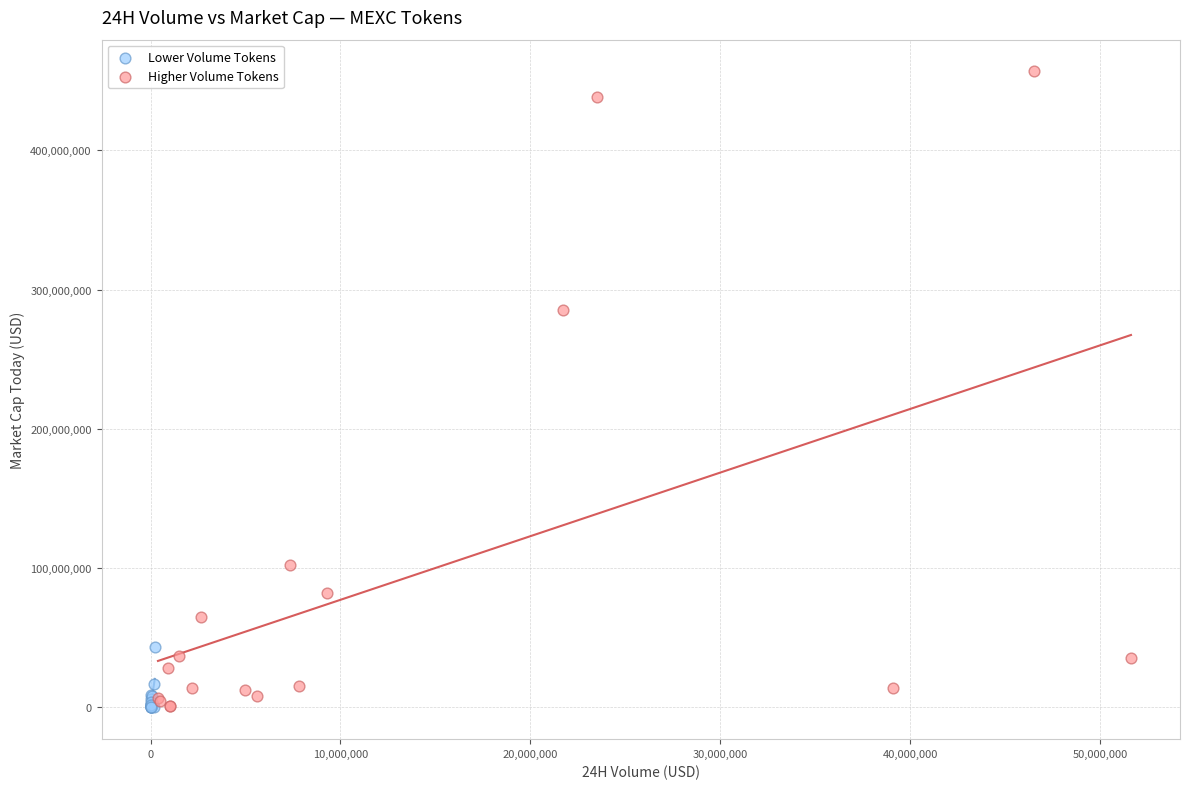

Which series has the largest Y range (max minus min)?

Higher Volume Tokens